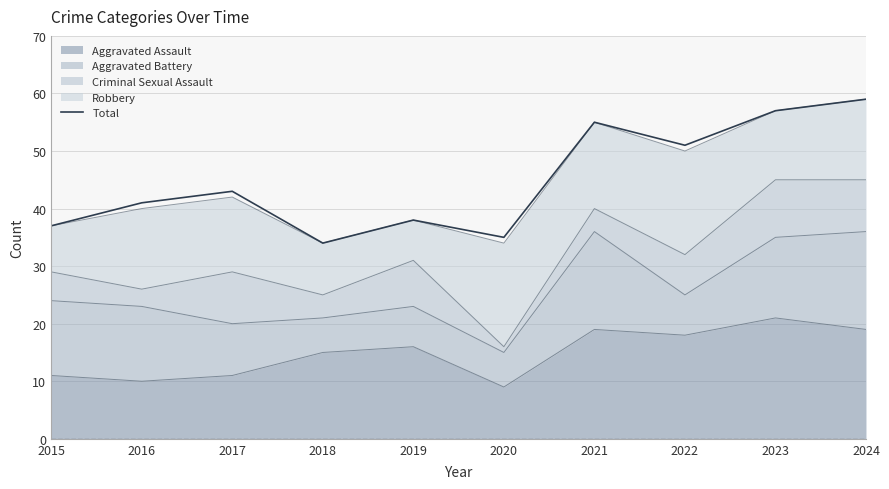

Reading left to right, what are all the values shown in this chart?

2015=37	2016=41	2017=43	2018=34	2019=38	2020=35	2021=55	2022=51	2023=57	2024=59